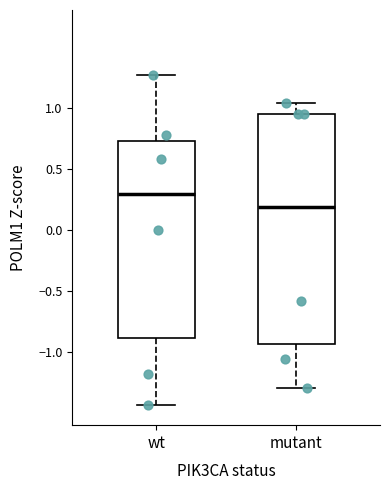

Reading left to right, transcribe this box plot: for each box, give where its median line is, the range the box spans, and where its two whiskers end, as read against the y-axis. The values are not printed on the chart, so give them approximately, as read against the axis.

wt: median 0.30, box -0.90 to 0.75, whiskers -1.45 to 1.25
mutant: median 0.20, box -0.95 to 0.95, whiskers -1.30 to 1.05